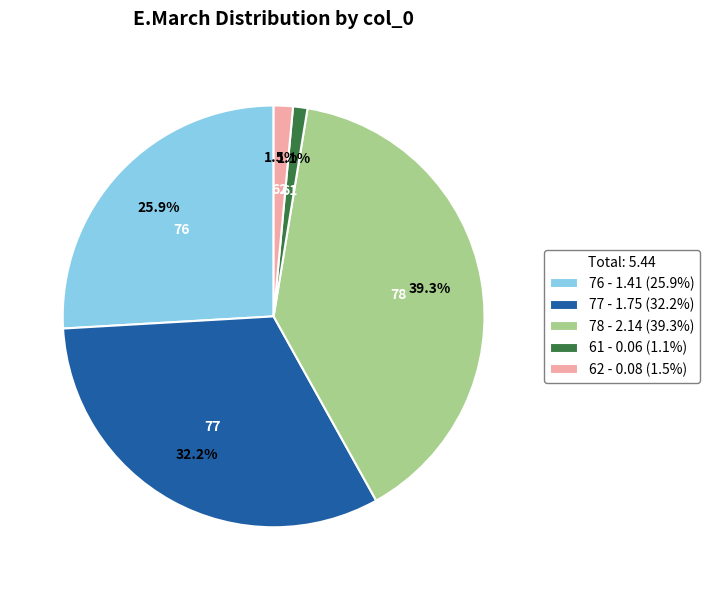

What is the ratio of the value at 78 - 2.14 (39.3%) to the value at 76 - 1.41 (25.9%)?

1.5